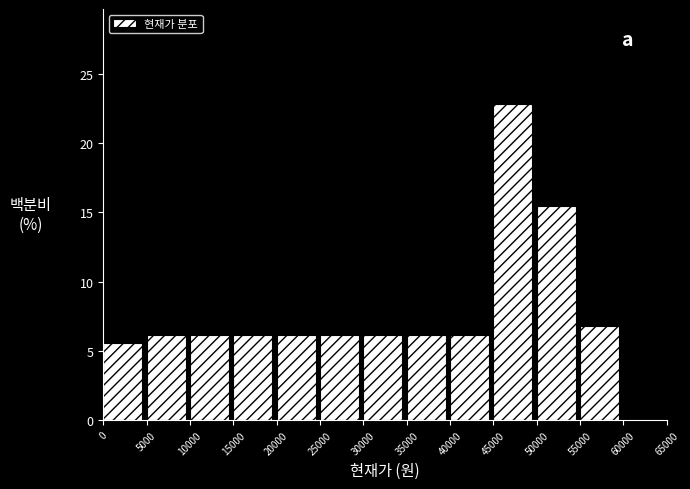

Over which range of the x-axis is the bar tallest?

45000 to 50000